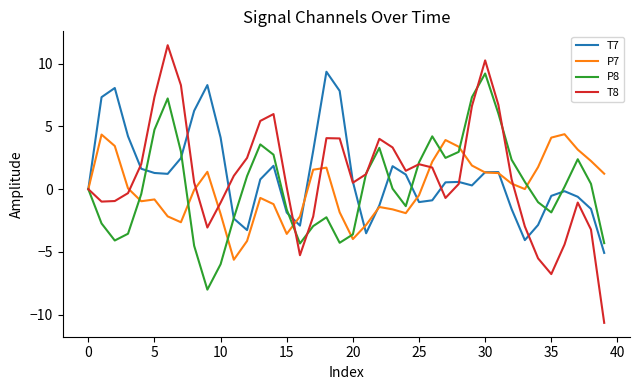

Which series has the widest spread of values?

T8